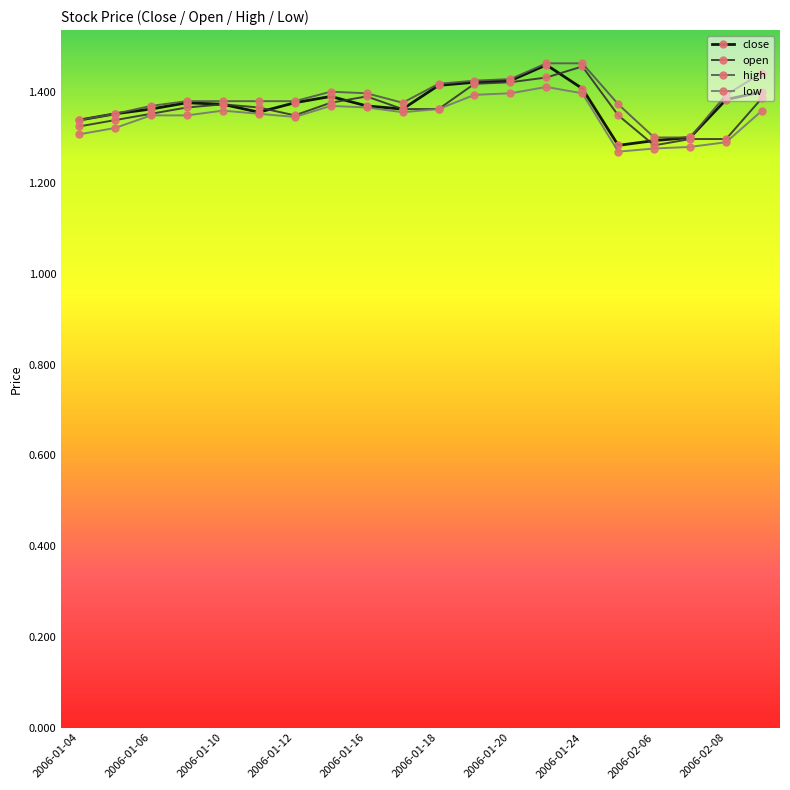

In close, how many points are higher than both neighbors (excluding endpoints)?

3